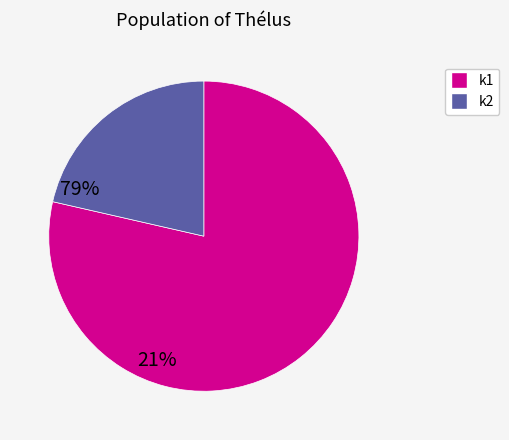

Count the number of slices in the pie.

2